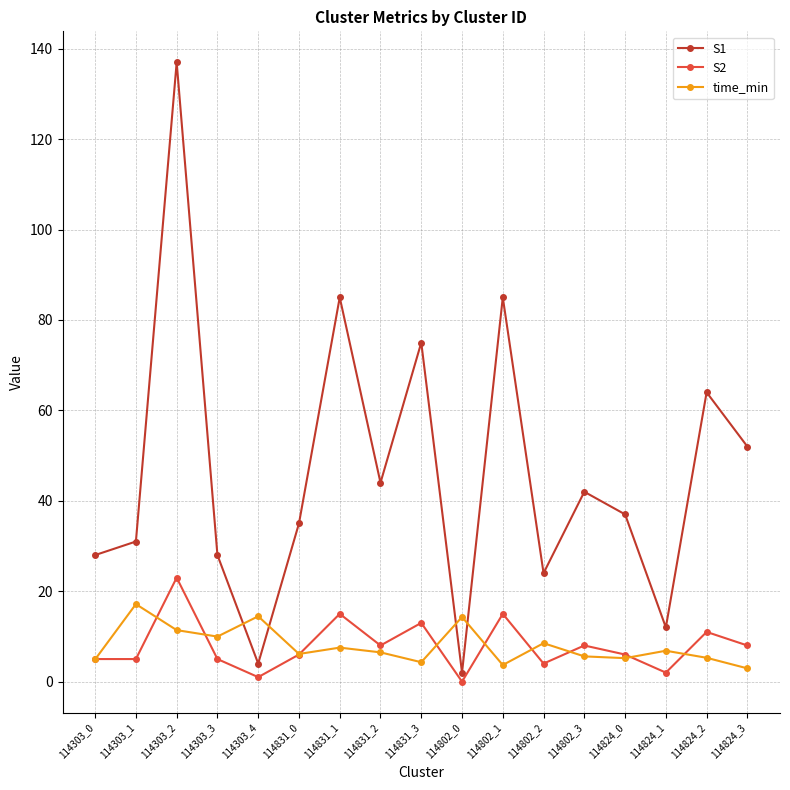

At which category does S2 reach its first local peak?

114303_2